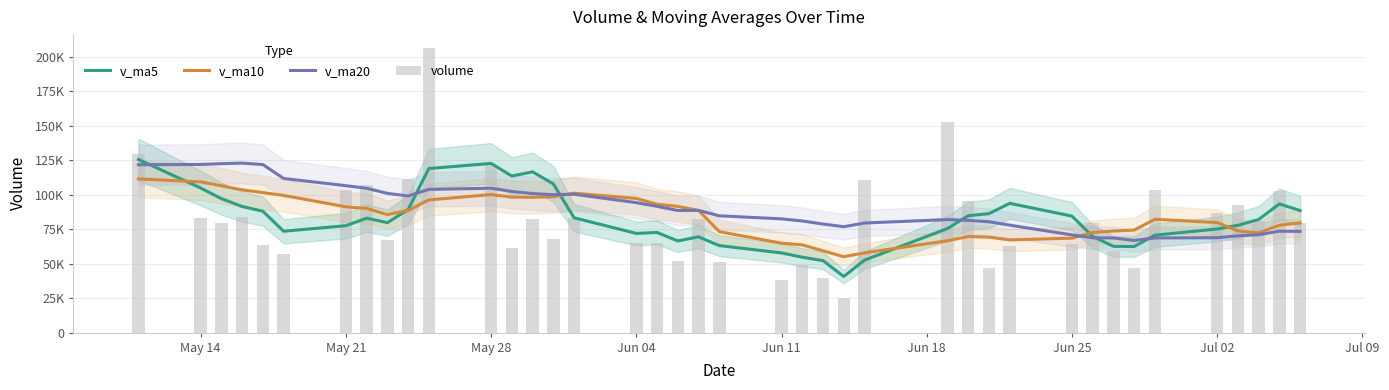

Is the value of v_ma5 at 16 greater than the value of v_ma20 at 36?

Yes